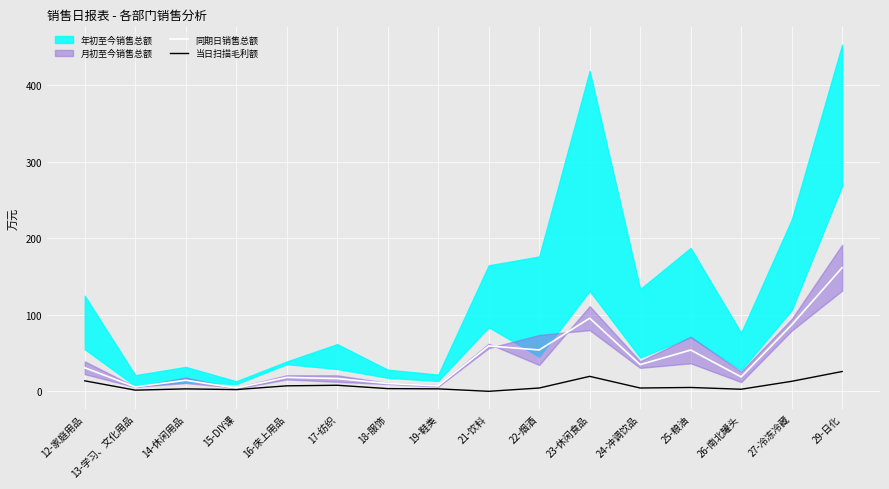

True or false: 当日扫描毛利额 has a value of 2.4 at 15-DIY课.

True